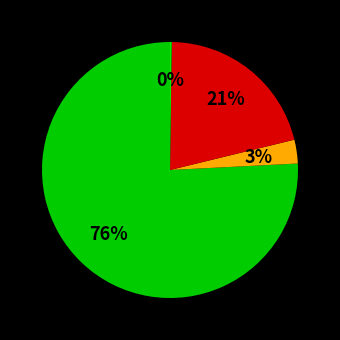

Is it true that گل پونه is 3% of the pie?

True